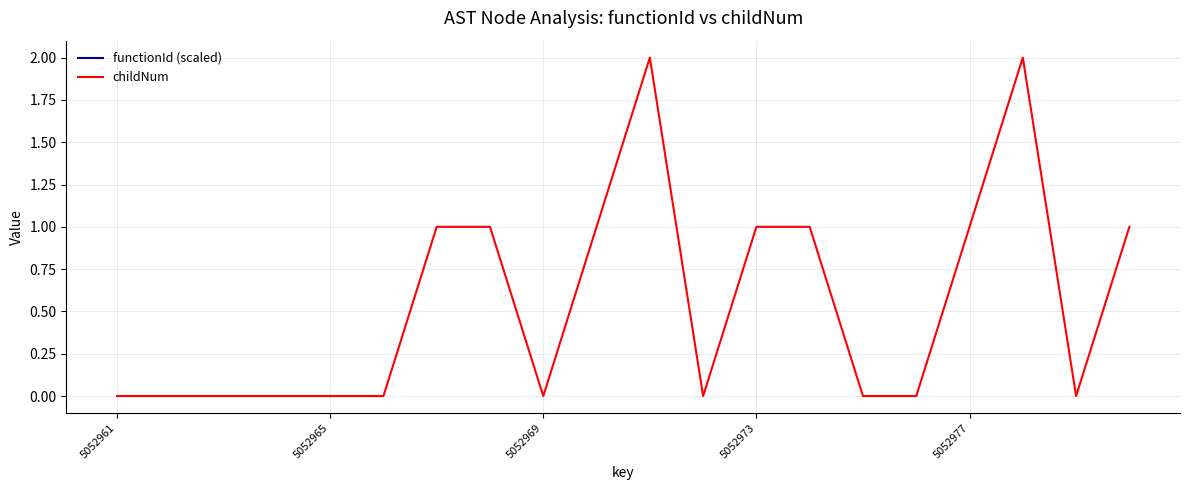

The value of childNum at 6 is 1.0. True or false?

True